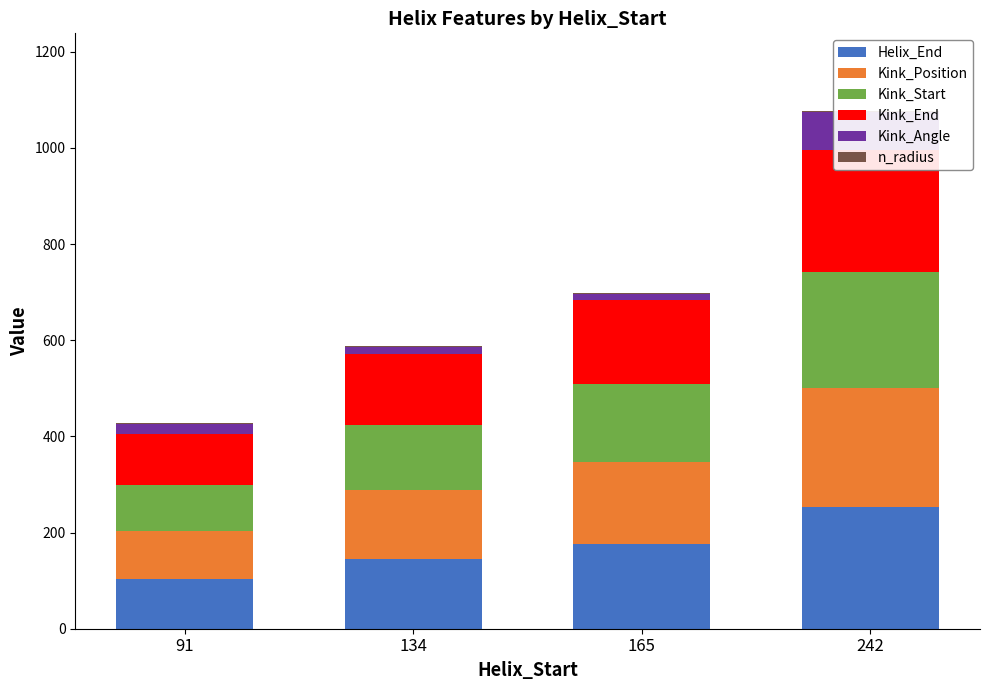

How many bars are there in each group?

6